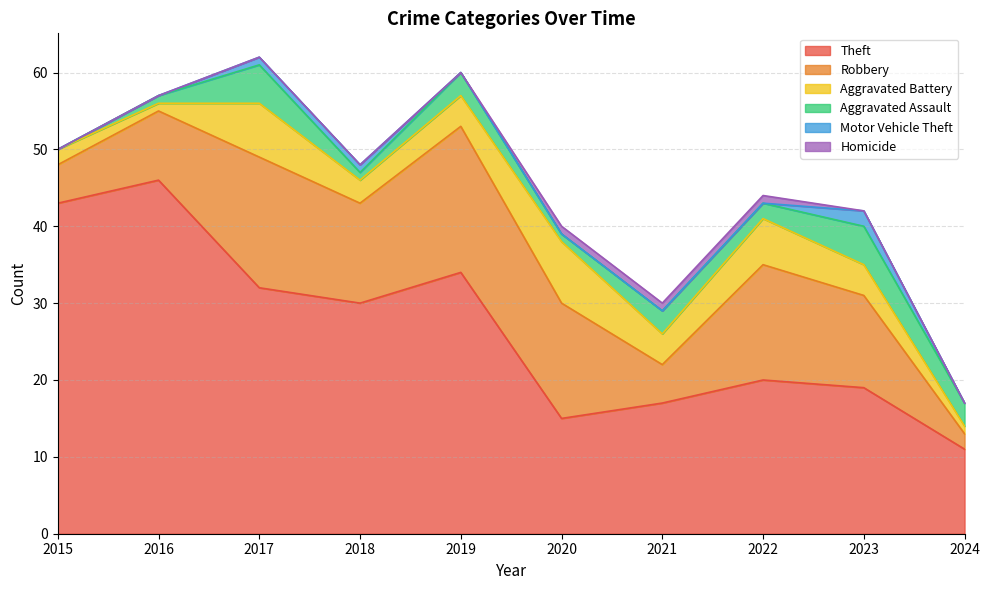

The Aggravated Assault series shows 1 at 2019. True or false?

False